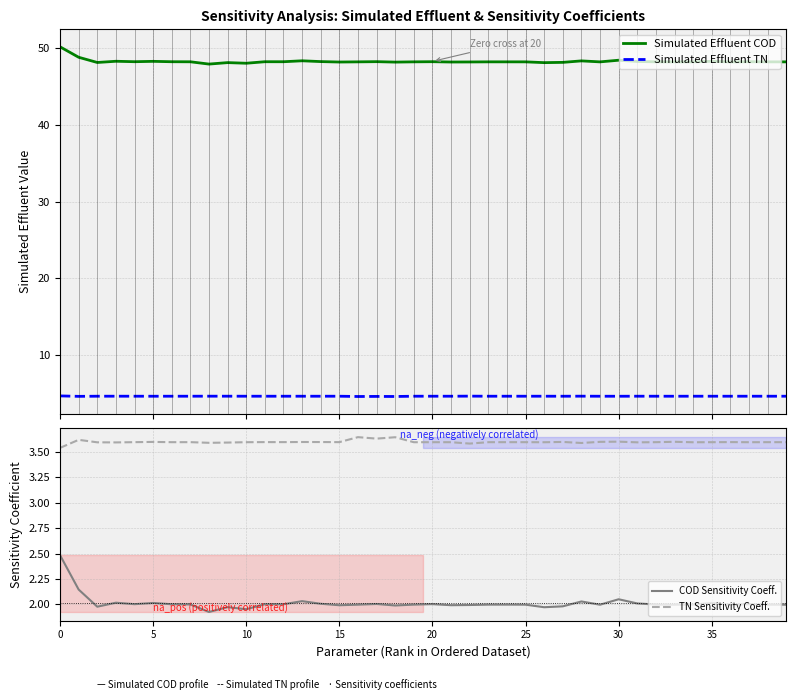

Does the chart display data point markers on the line(s)?

No